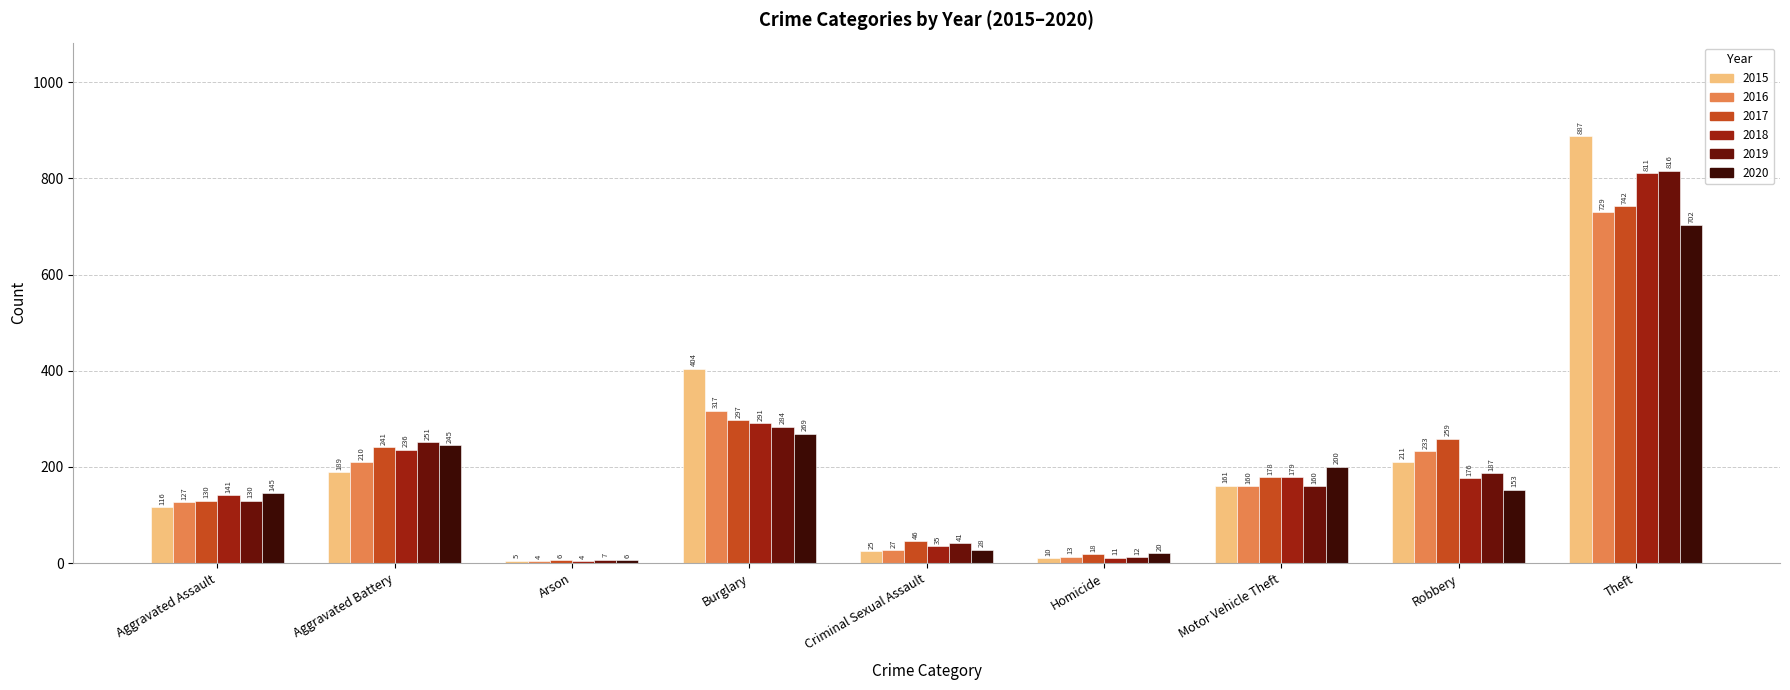

What is the label of the 8th bar from the right?

Aggravated Battery